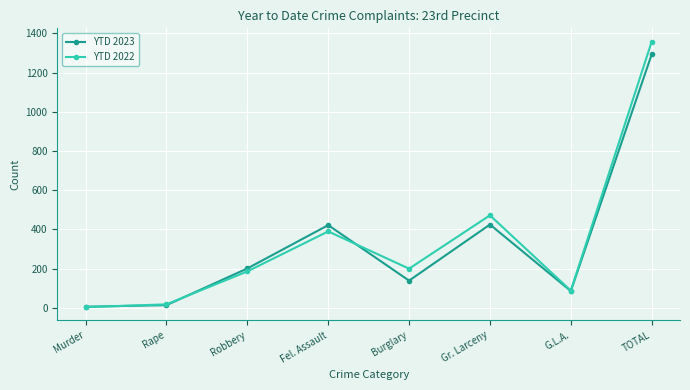

At how many categories does at least one series exceed 787?

1